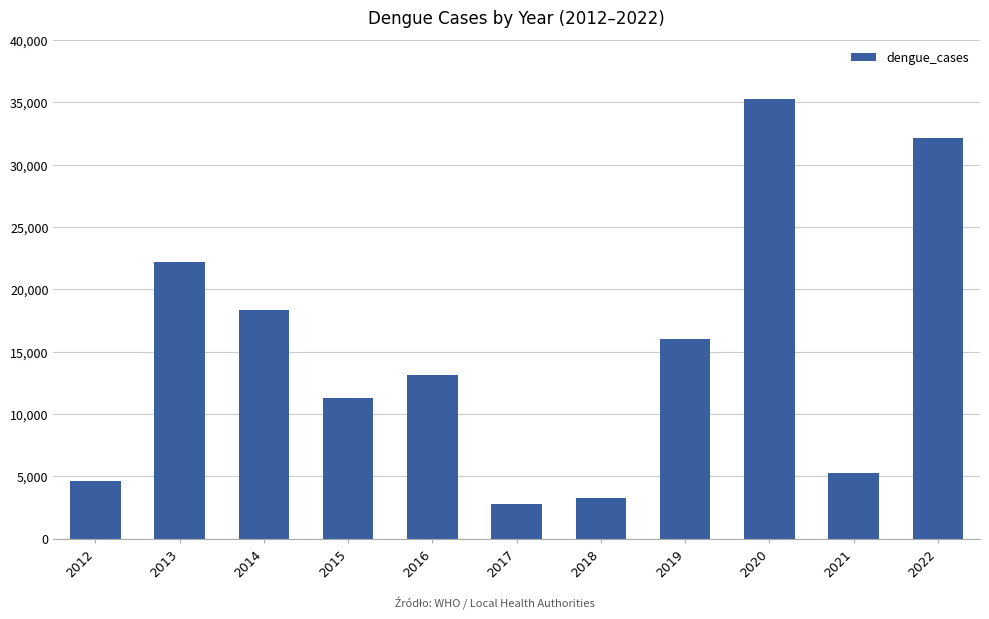

List the labels in order of value, smallest first.

2017, 2018, 2012, 2021, 2015, 2016, 2019, 2014, 2013, 2022, 2020